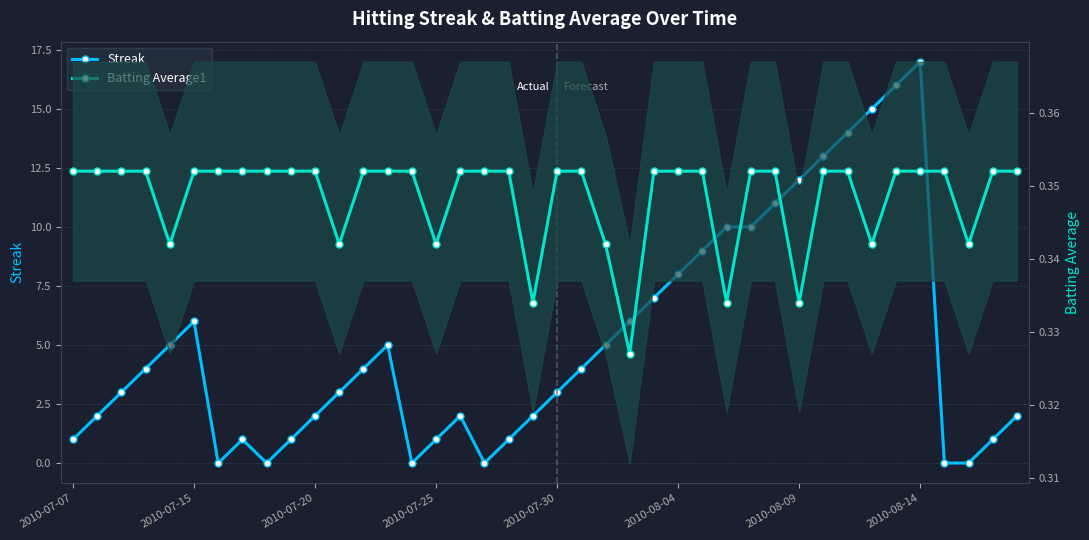

Reading left to right, list all the values displayed in this chart.

Streak: 1.0	2.0	3.0	4.0	5.0	6.0	0.0	1.0	0.0	1.0	2.0	3.0	4.0	5.0	0.0	1.0	2.0	0.0	1.0	2.0	3.0	4.0	5.0	6.0	7.0	8.0	9.0	10.0	10.0	11.0	12.0	13.0	14.0	15.0	16.0	17.0	0.0	0.0	1.0	2.0
Batting Average1: 0.4	0.4	0.4	0.4	0.3	0.4	0.4	0.4	0.4	0.4	0.4	0.3	0.4	0.4	0.4	0.3	0.4	0.4	0.4	0.3	0.4	0.4	0.3	0.3	0.4	0.4	0.4	0.3	0.4	0.4	0.3	0.4	0.4	0.3	0.4	0.4	0.4	0.3	0.4	0.4